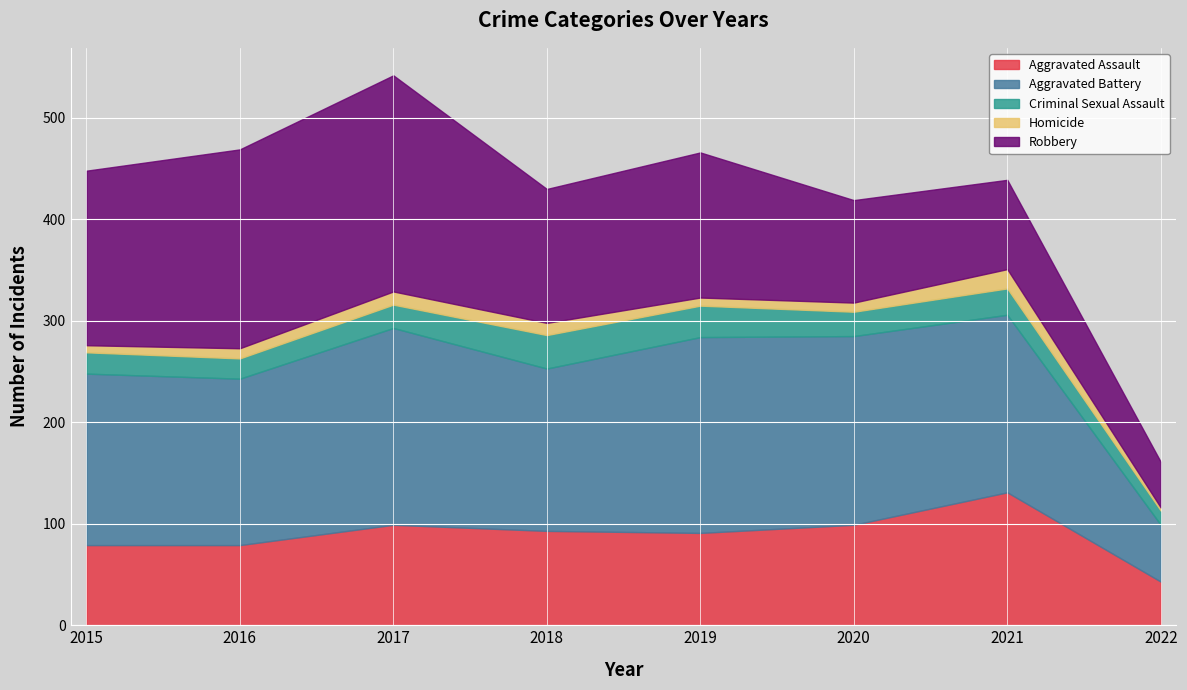

Reading right to left, list all the values displayed in this chart.

Aggravated Assault: 2022=43	2021=131	2020=99	2019=91	2018=93	2017=99	2016=79	2015=79
Aggravated Battery: 2022=56	2021=175	2020=186	2019=193	2018=160	2017=194	2016=164	2015=169
Criminal Sexual Assault: 2022=14	2021=26	2020=24	2019=31	2018=33	2017=23	2016=20	2015=21
Homicide: 2022=3	2021=19	2020=9	2019=8	2018=12	2017=13	2016=10	2015=7
Robbery: 2022=45	2021=88	2020=101	2019=143	2018=132	2017=213	2016=196	2015=172